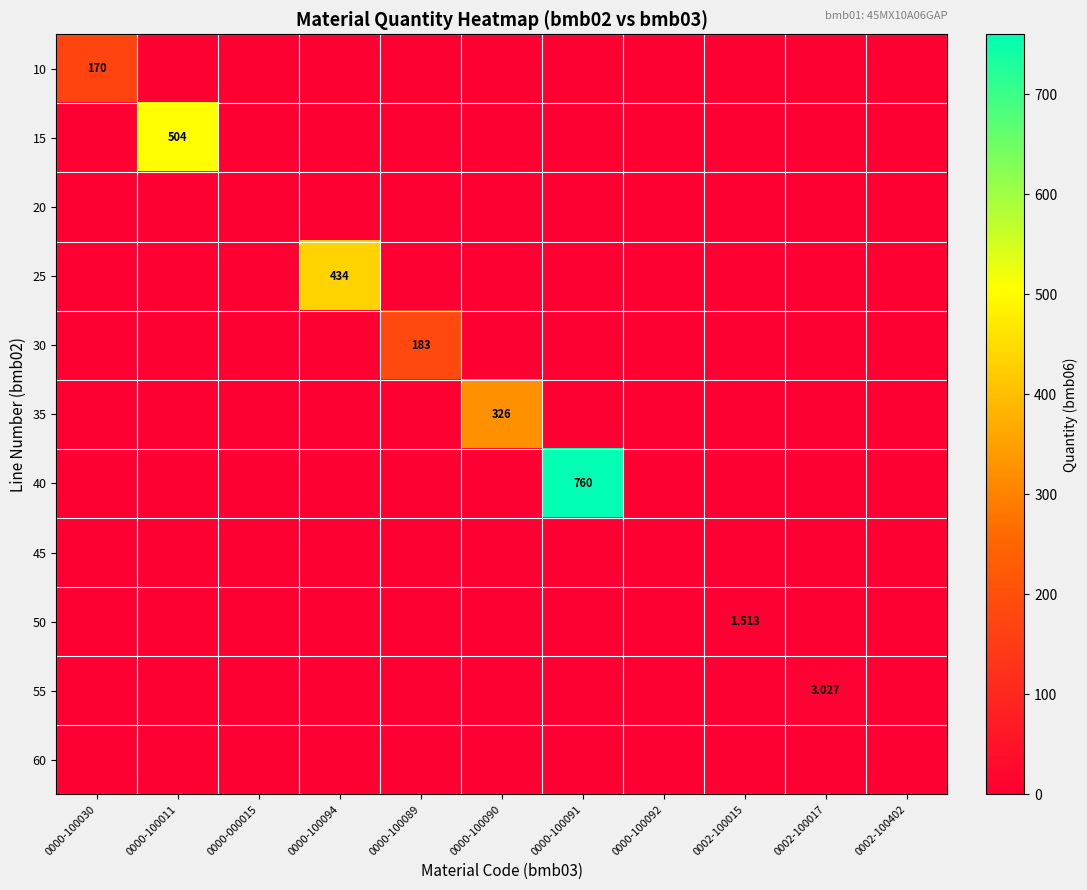

Which series has the largest range (max minus min)?

40